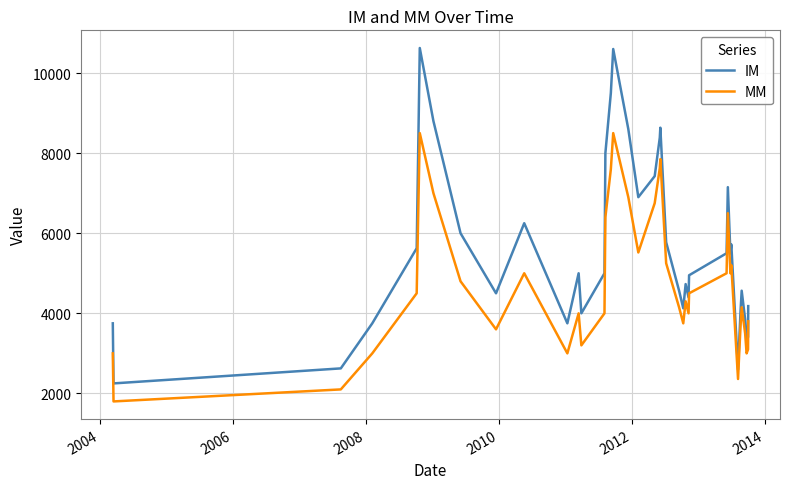

Which series has the largest total across all categories?

IM